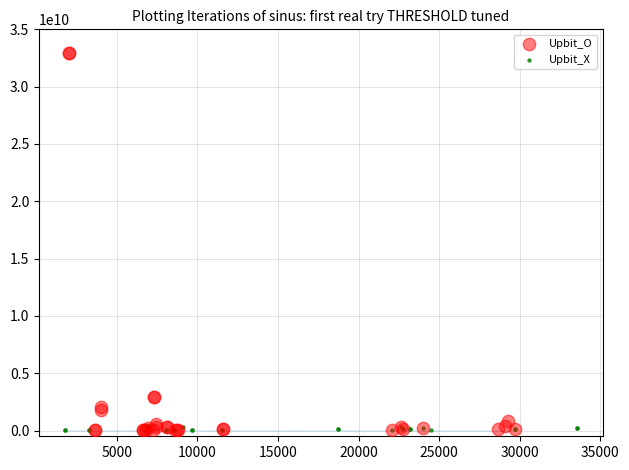

Which series contains the highest Y value?

Upbit_O